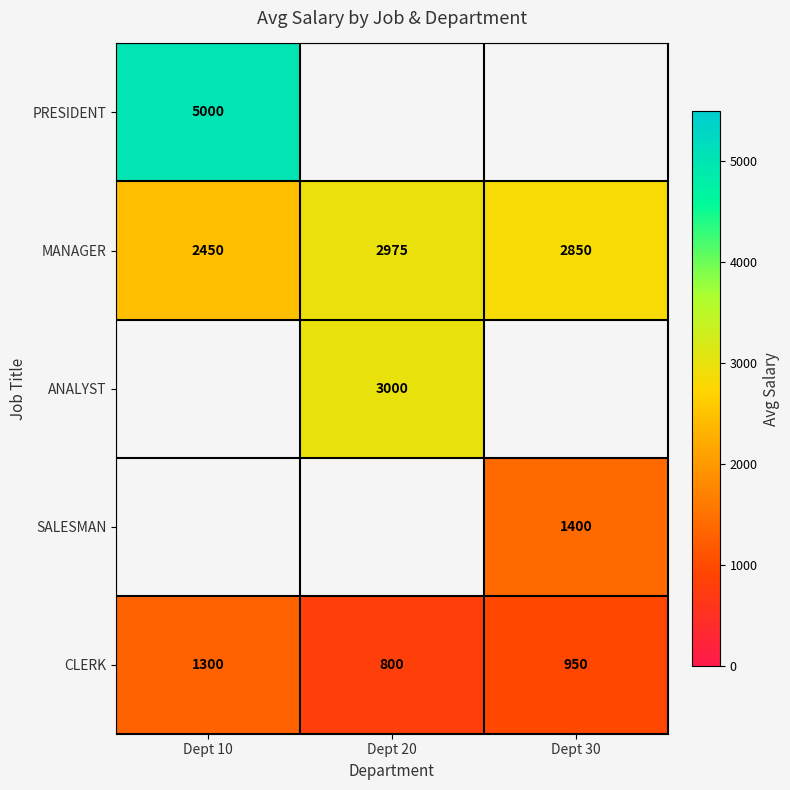

Count the MANAGER values in the range 2450 to 2975.

3